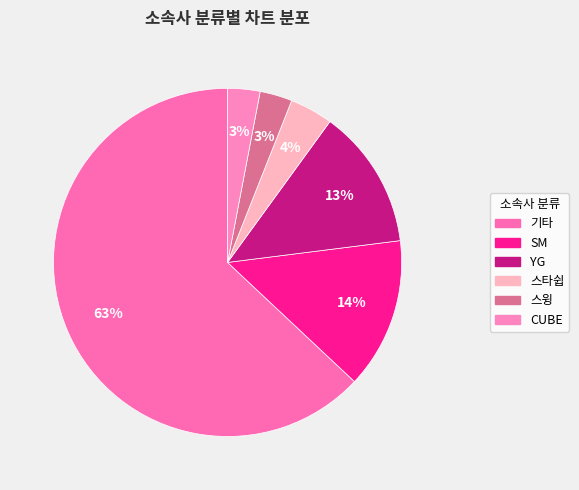

How many segments does this pie chart have?

6